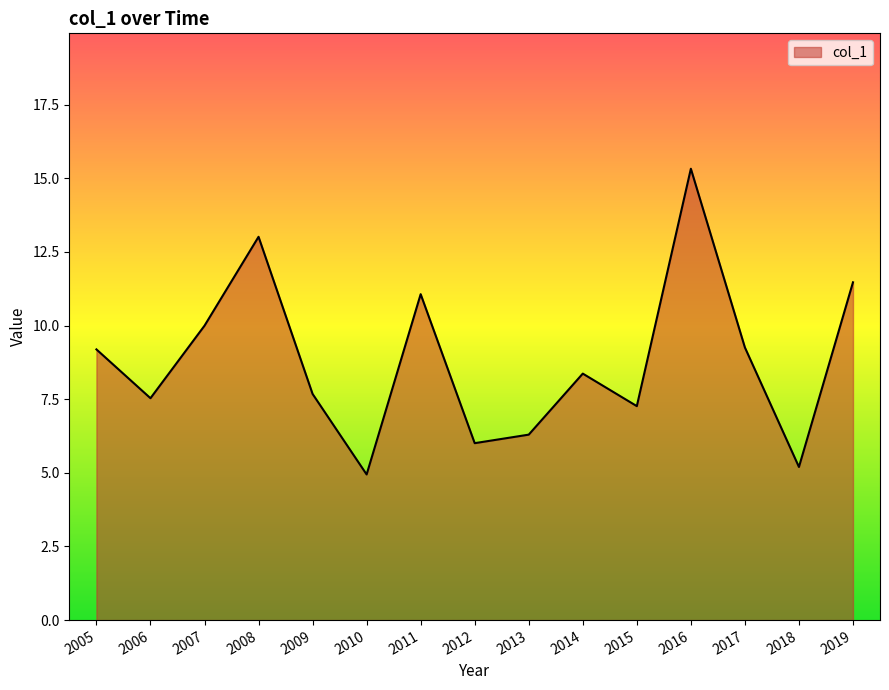

At which category does the data reach its first local peak?

2008